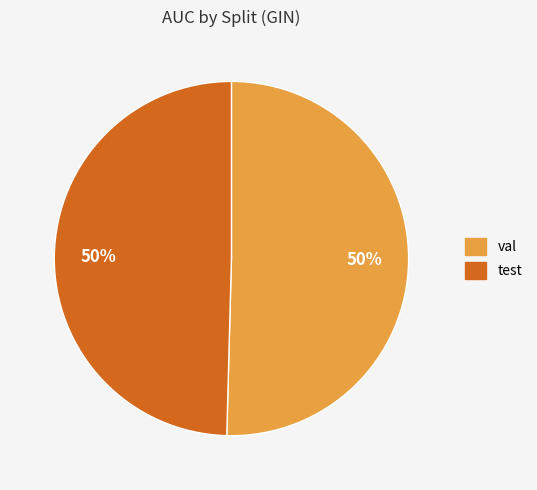

The test slice represents 64% of the pie. True or false?

False